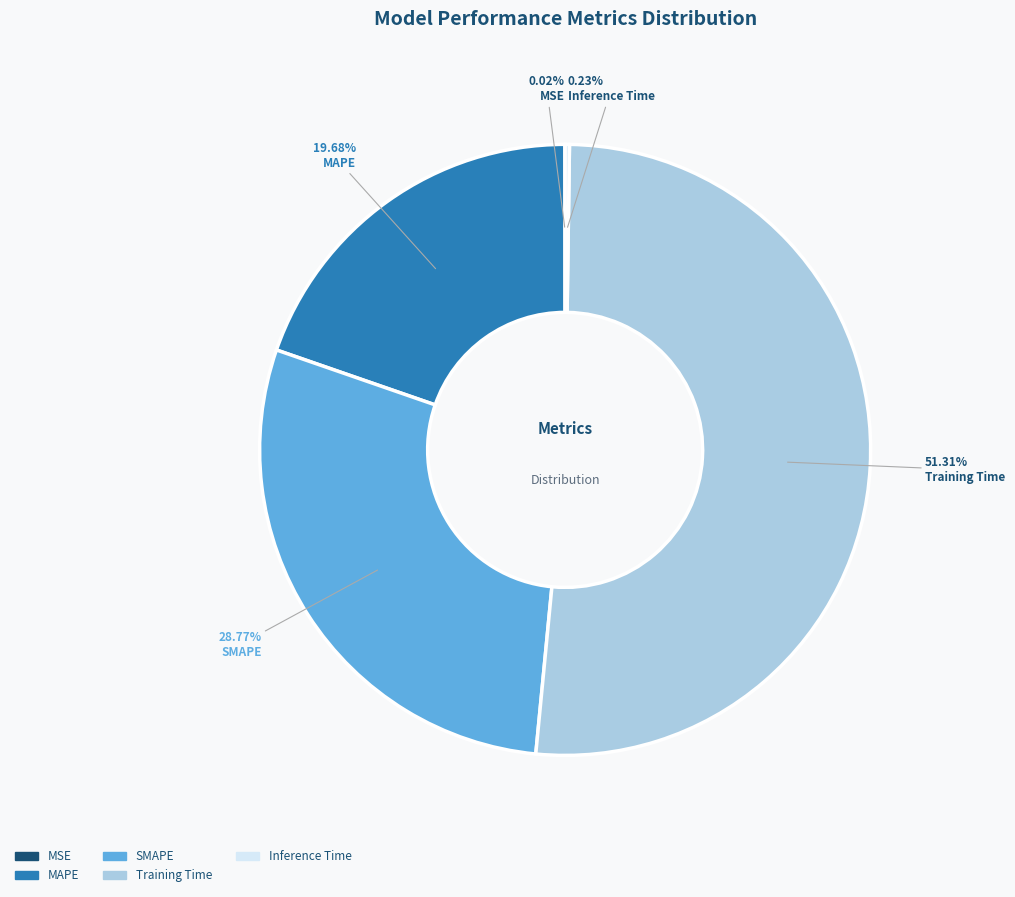

Is there any slice that represents more than half of the pie?

Yes